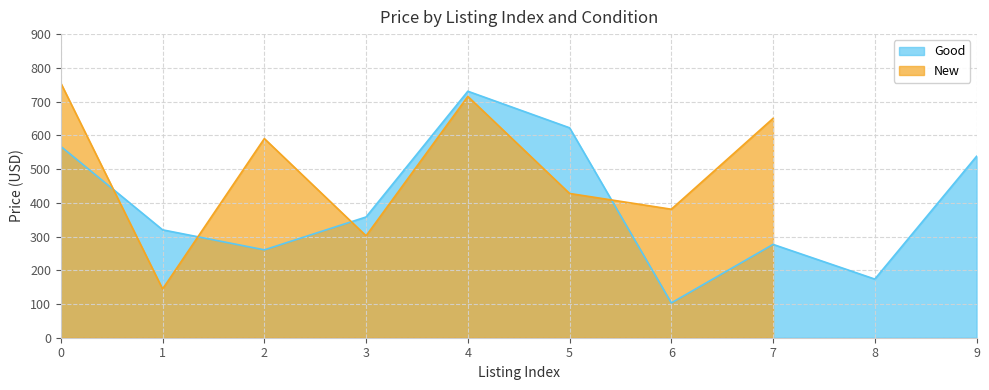

The value of Good at 9 is 537.7. True or false?

True